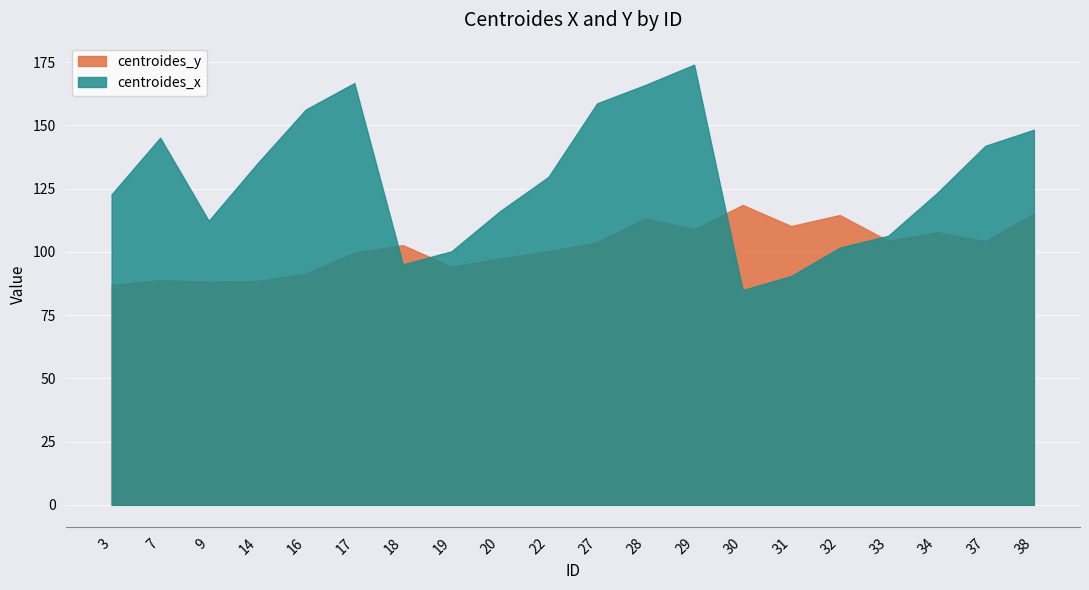

Does the chart display data point markers on the line(s)?

No